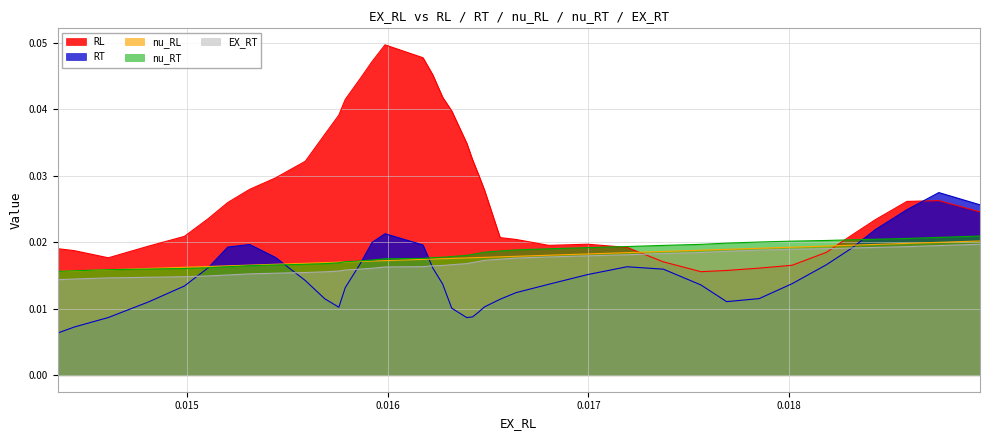

Count the nu_RT values in the range 0 to 1.

40